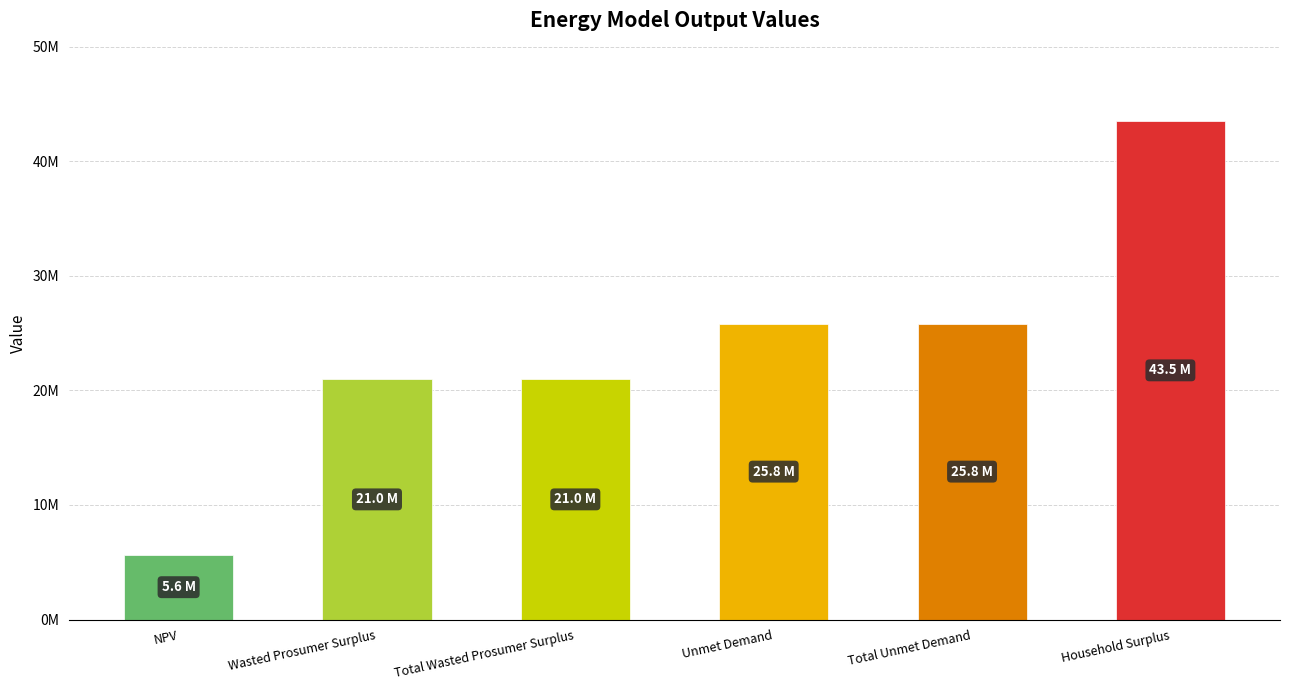

What is the difference between the maximum and minimum values?

37845670.8